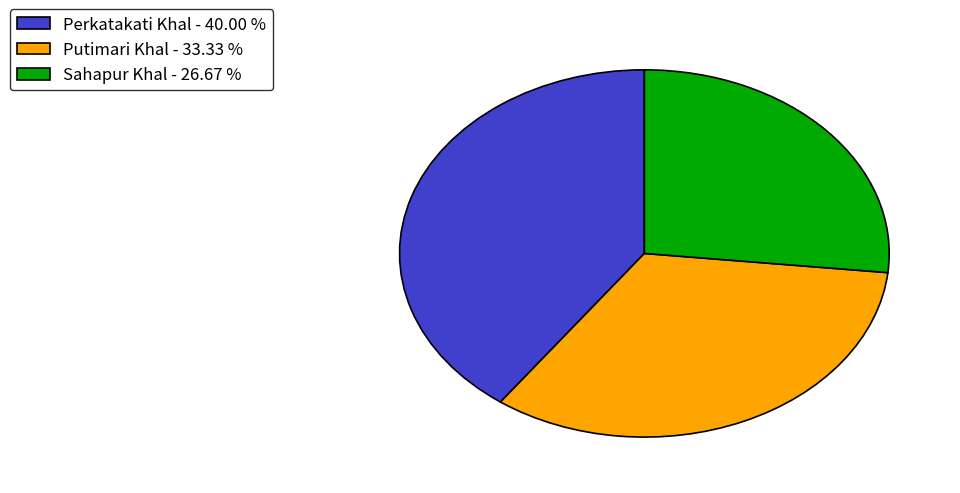

Do Perkatakati Khal - 40.00 % and Putimari Khal - 33.33 % together represent more than half of the pie?

Yes